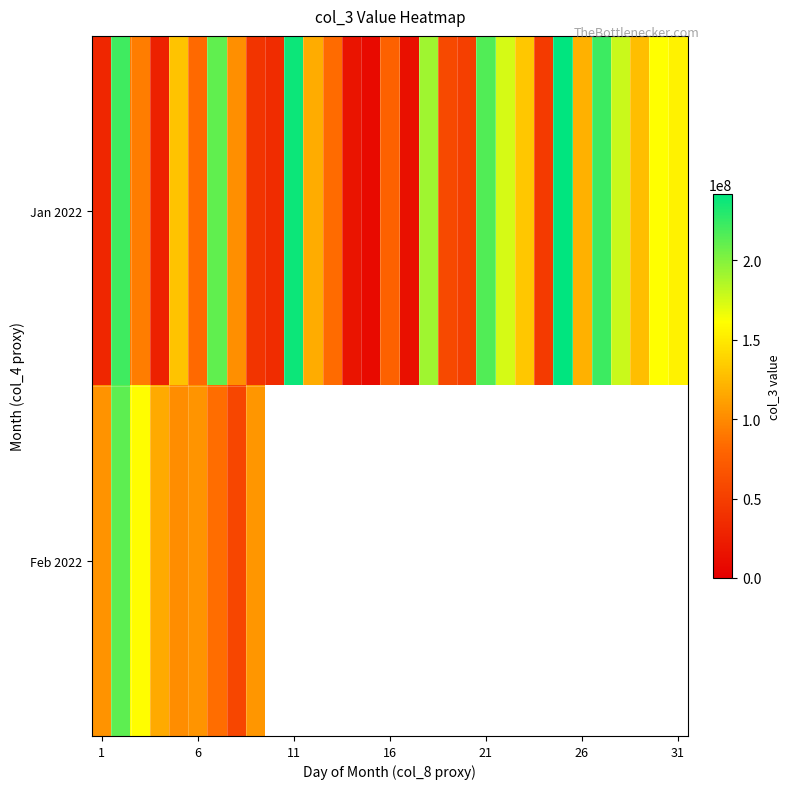

Which series has the widest spread of values?

Jan 2022